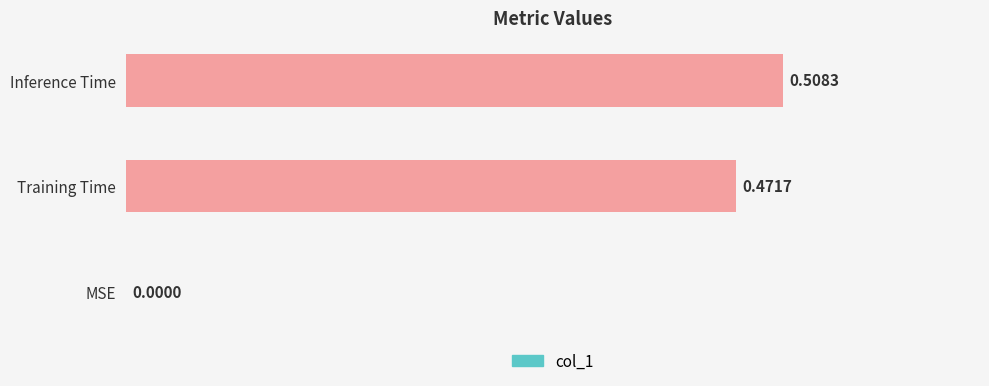

At which category does the chart reach its peak across all series?

Inference Time